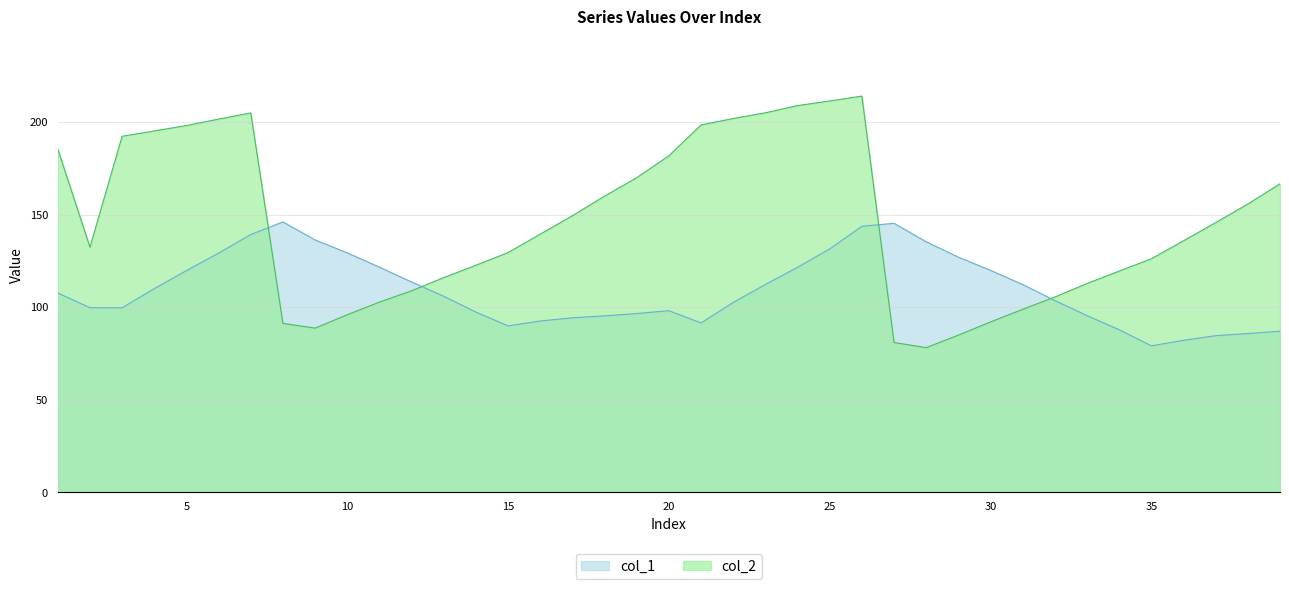

Which series ends up on top after the final intersection of col_1 and col_2?

col_2